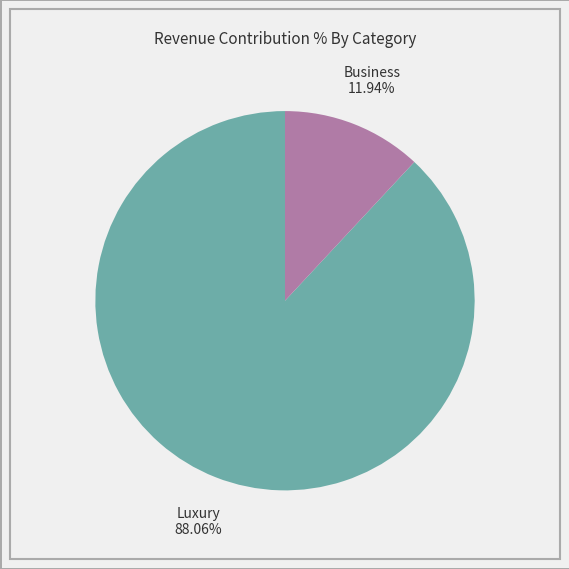

Does any single category account for the majority?

Yes